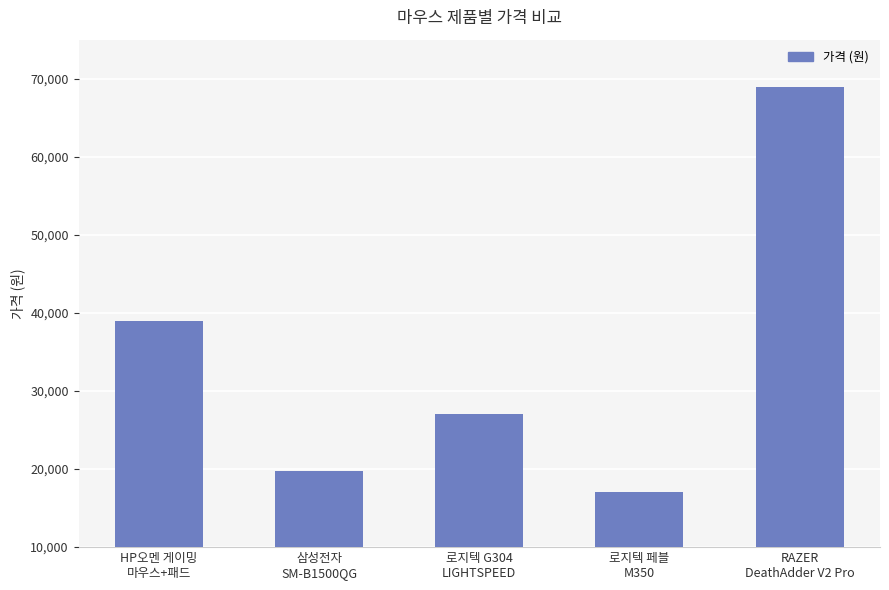

At which label does the data first exceed 27000?

HP오멘 게이밍
마우스+패드